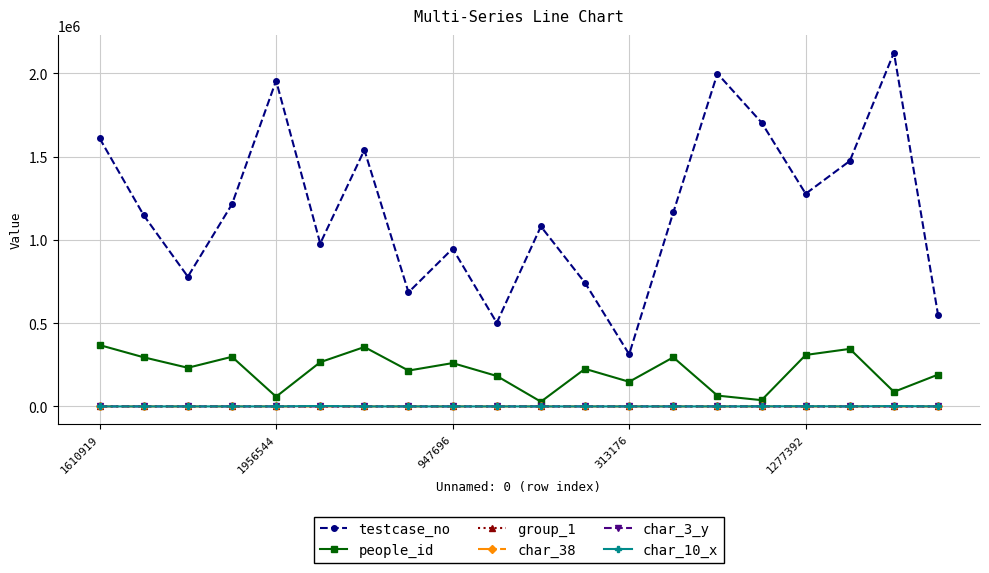

At how many categories does at least one series exceed 1639394?

4